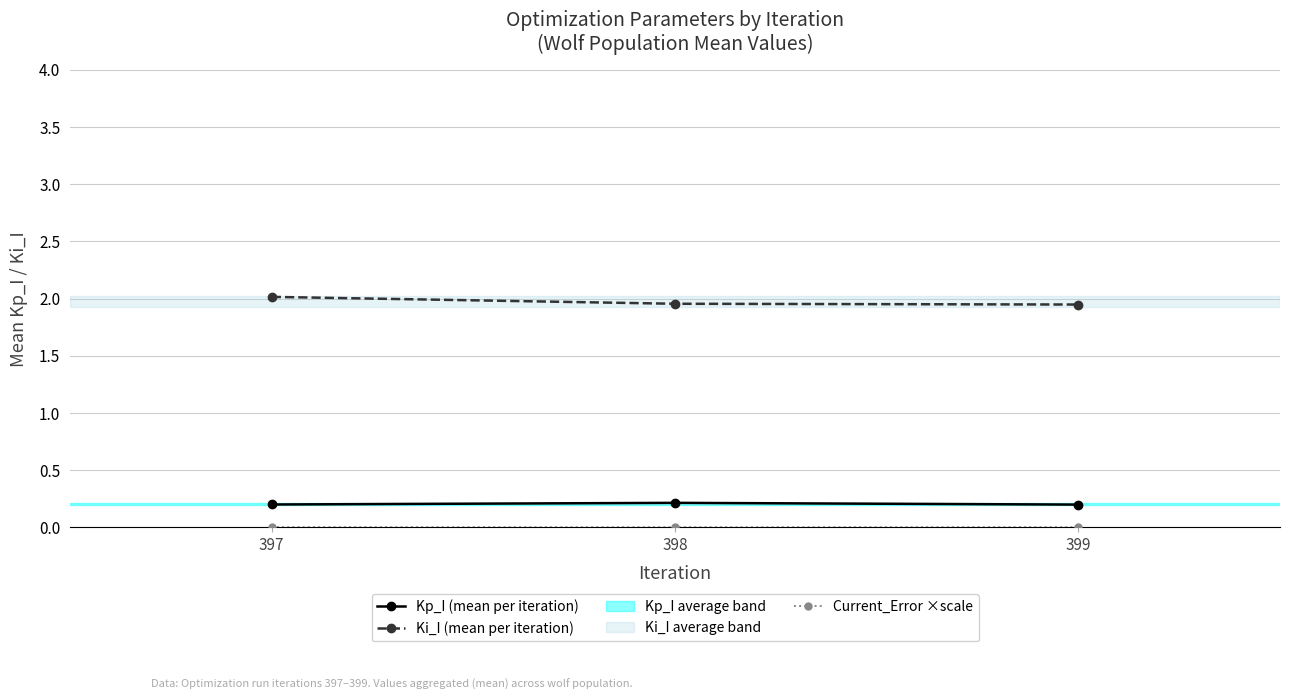

The Kp_I (mean per iteration) series shows 0.2 at 399. True or false?

True